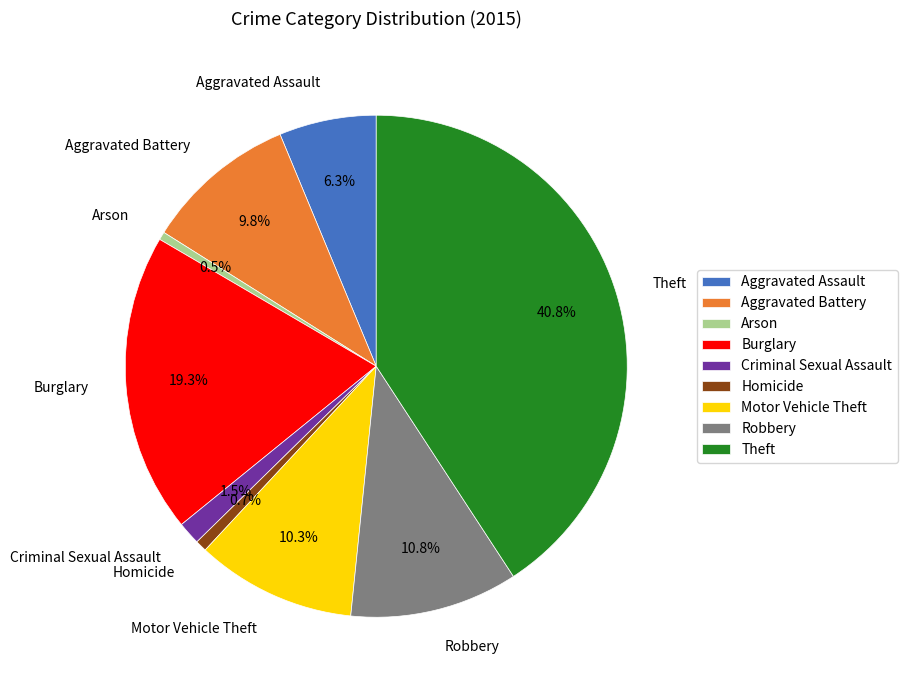

What is the largest slice in the pie chart?

Theft